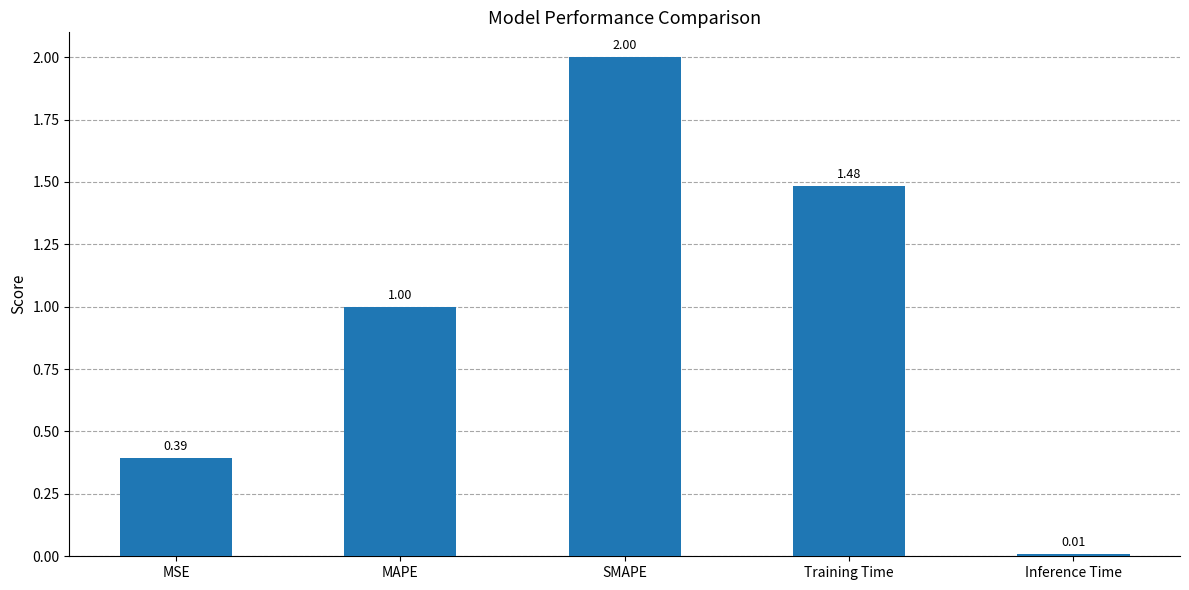

What is the label of the 4th bar from the right?

MAPE